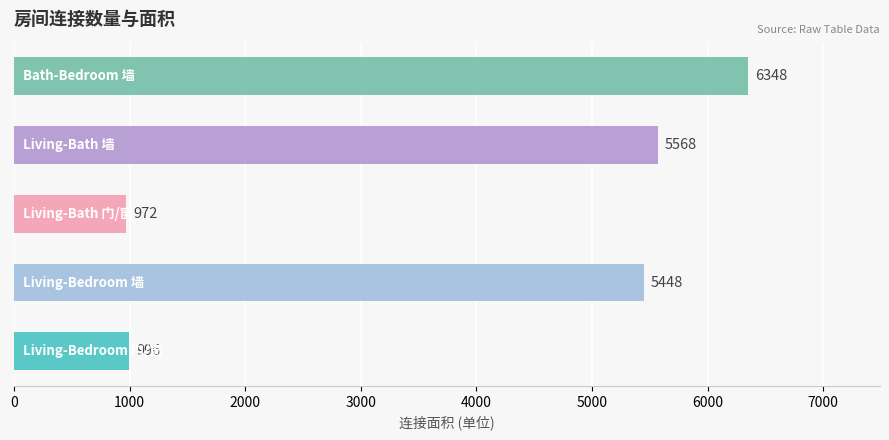

What is the difference between the maximum and minimum values?

5376